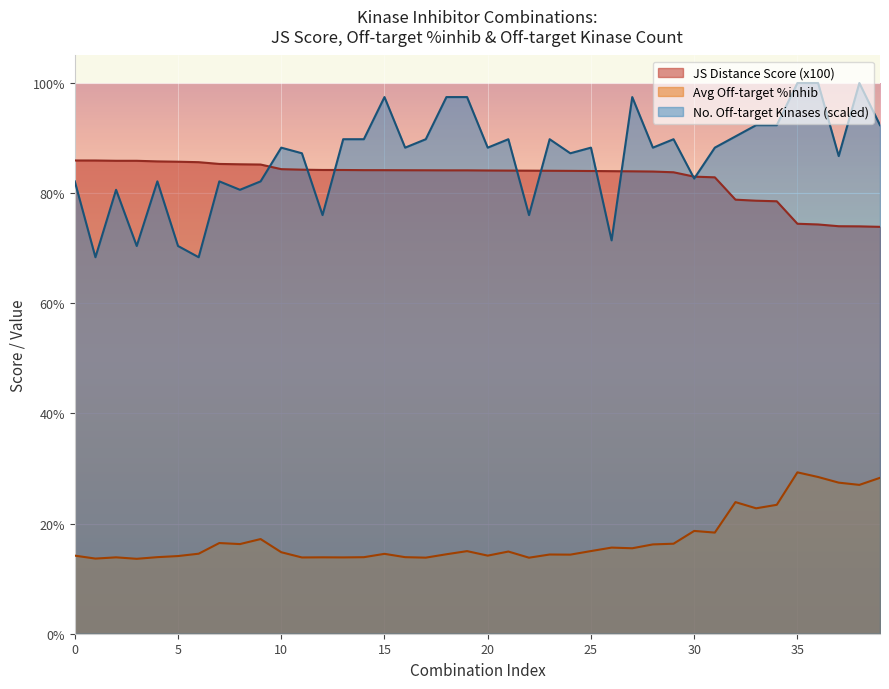

At which label is Average off-target kinase %inhib closest to 21?

33